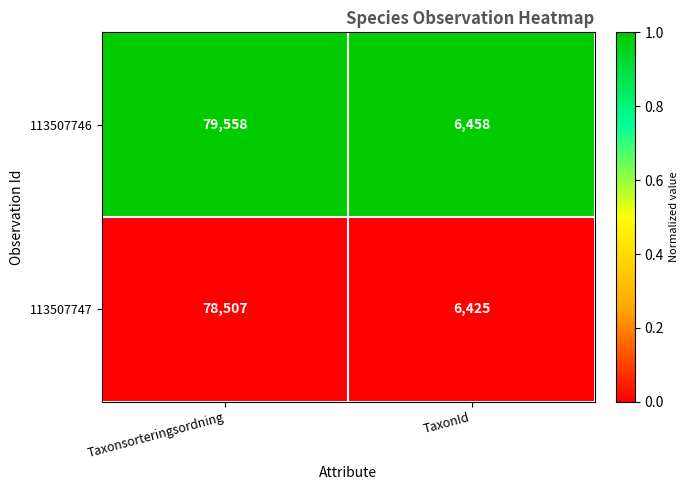

The 113507746 series shows 22063 at Taxonsorteringsordning. True or false?

False